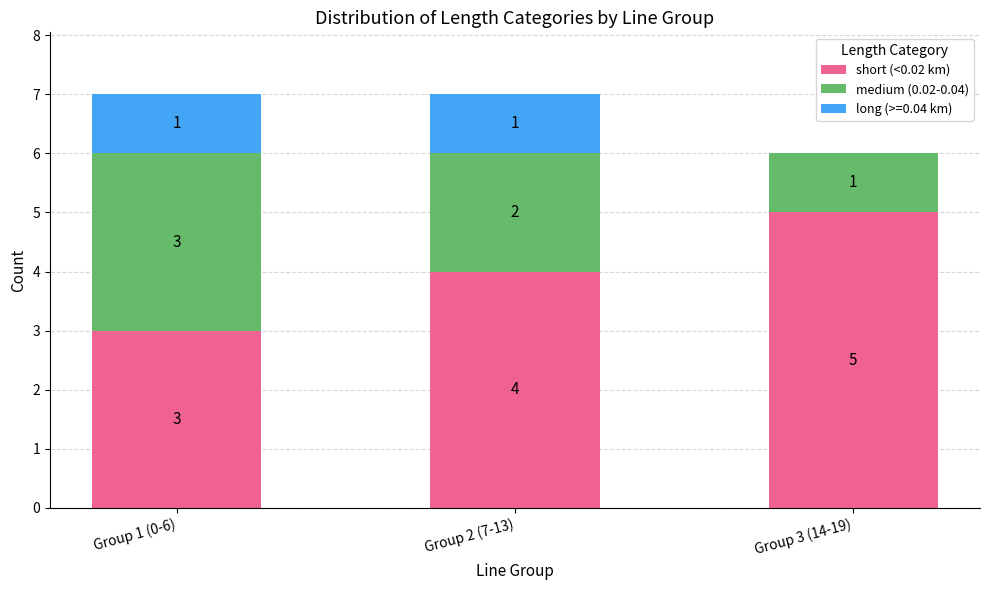

What is the total value across all series at Group 2 (7-13)?

7